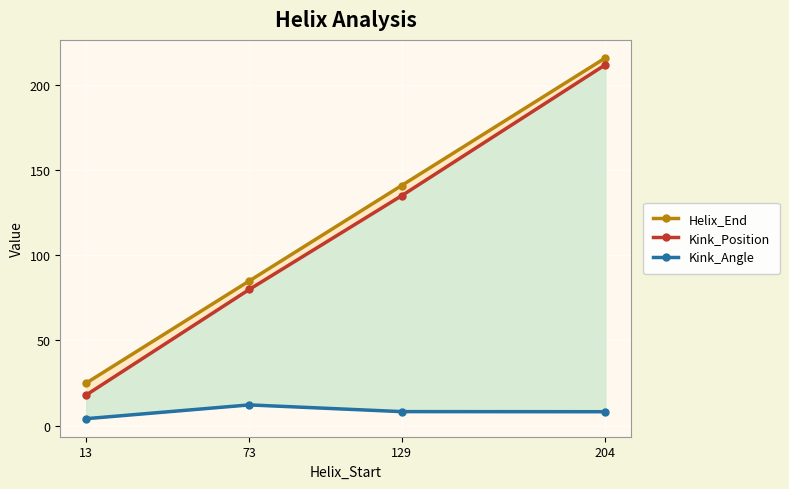

True or false: Kink_Angle has a value of 2.8 at 73.

False